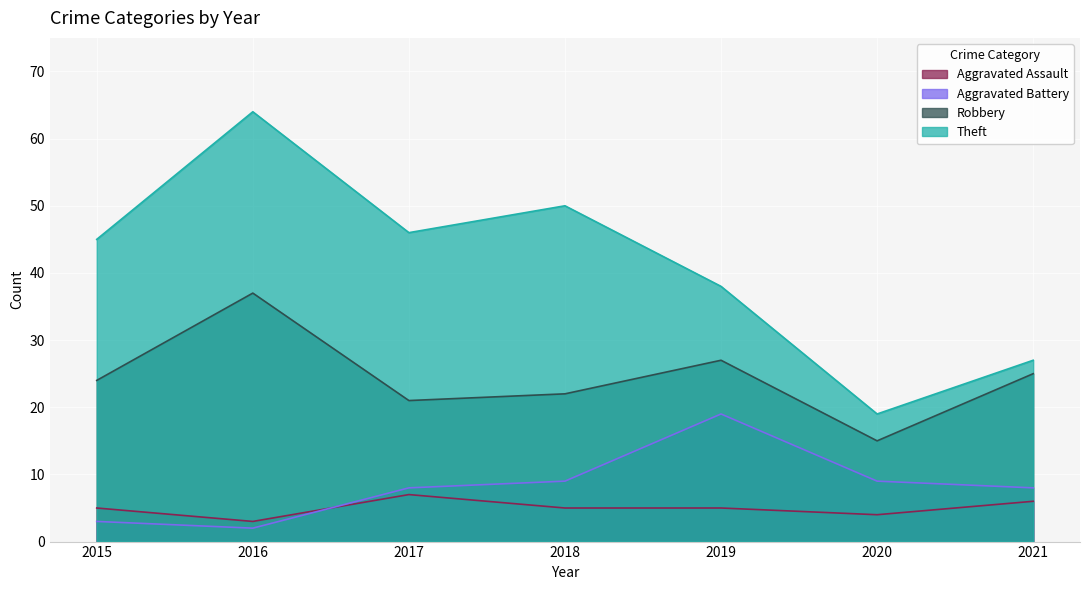

The Theft series shows 33 at 2016. True or false?

False